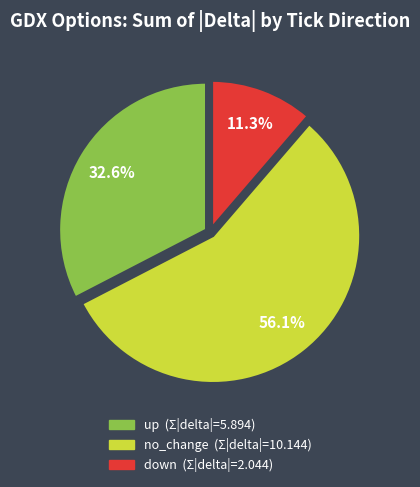

Rank the categories by value from lowest to highest.

down, up, no_change